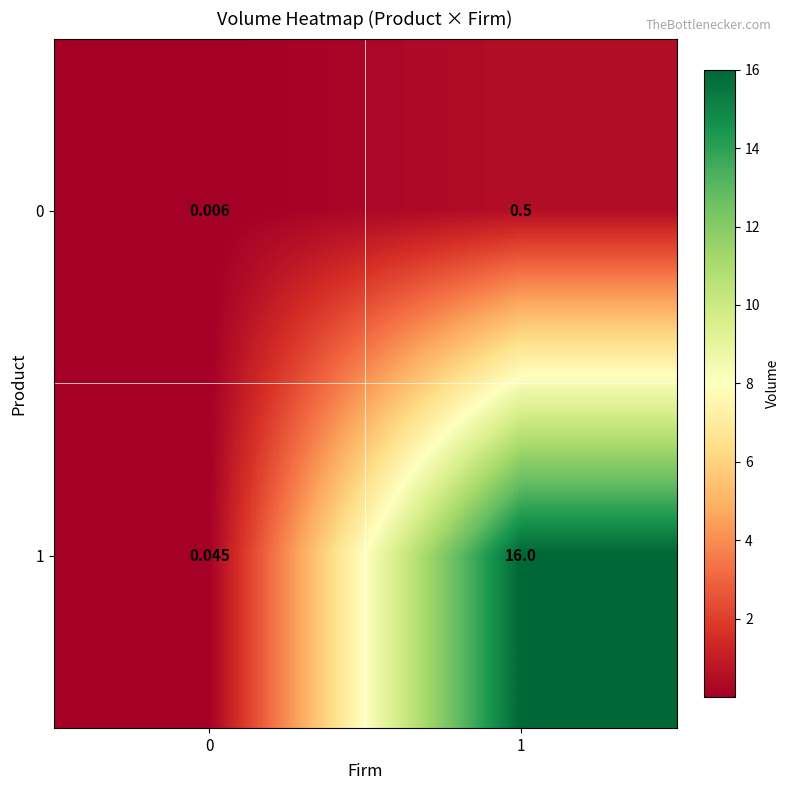

Is the value of 1 at 1 greater than the value of 0 at 0?

Yes